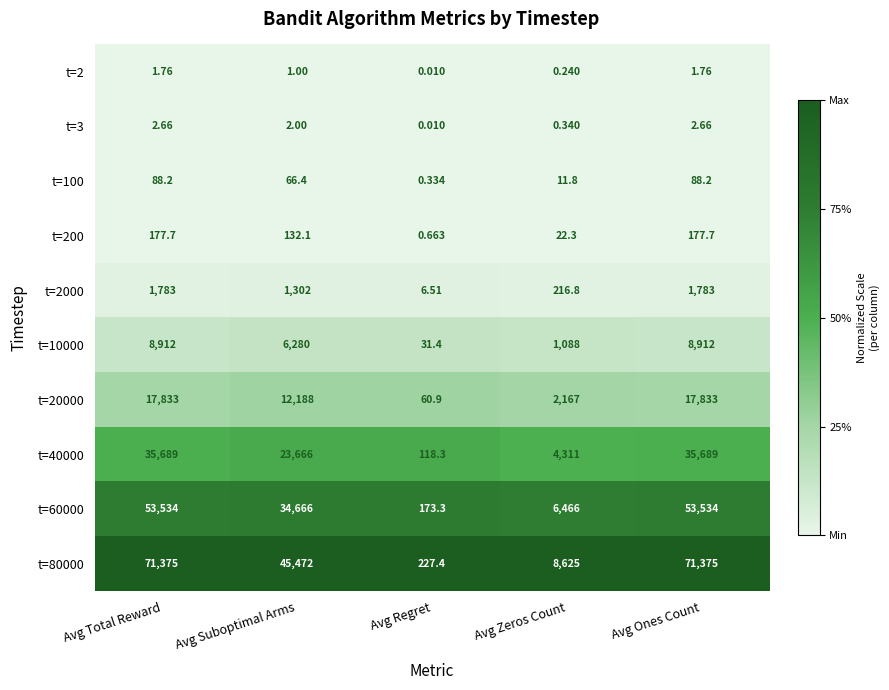

Where is t=40000 nearest to the value 17903?

Avg Suboptimal Arms